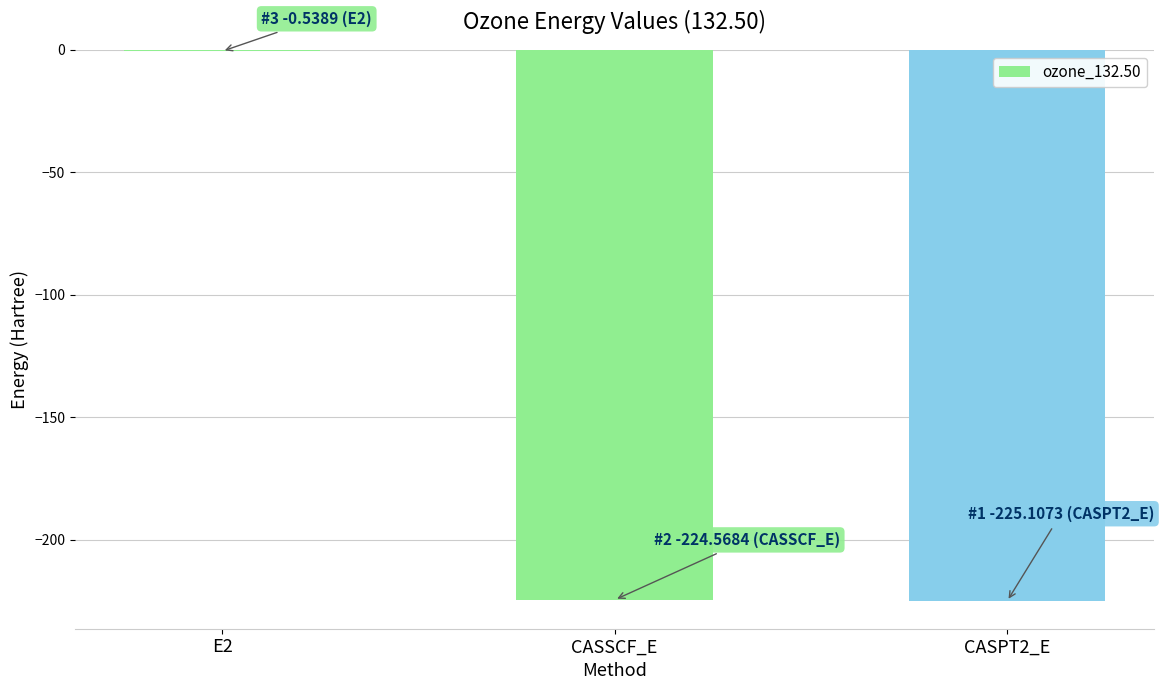

Read the value at CASPT2_E.

-225.1